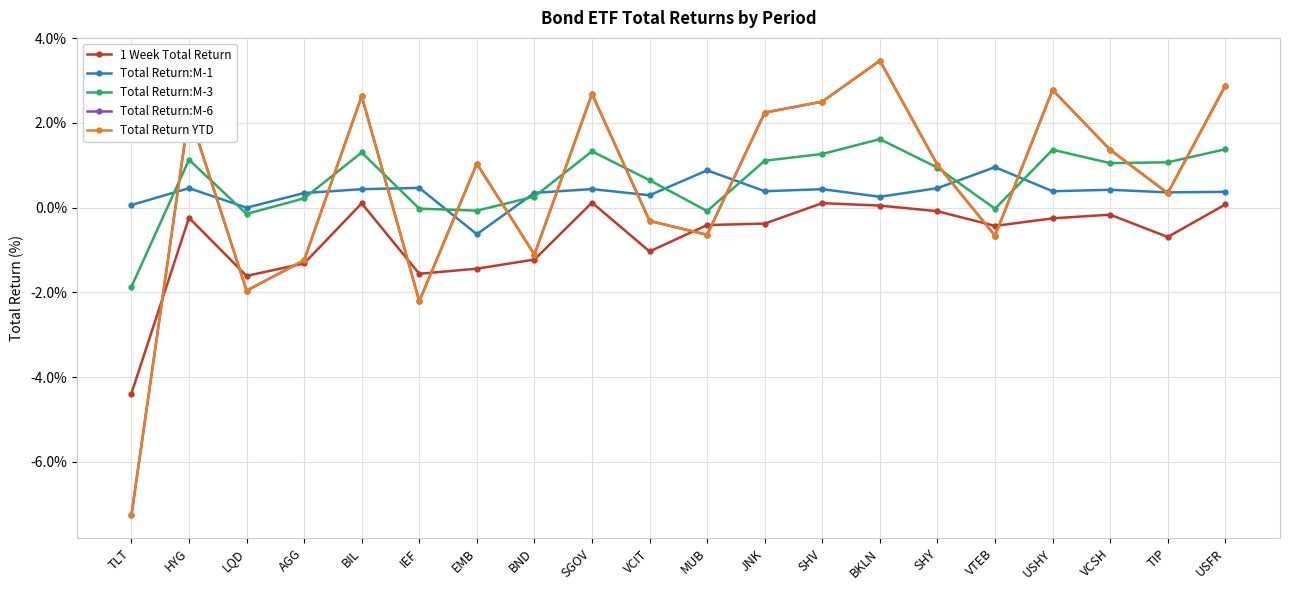

What is the sum of the Total Return YTD values at BKLN and AGG?

2.2